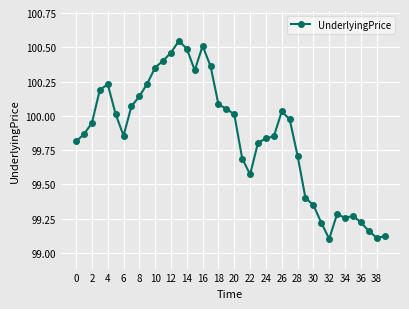

What is the sum of all values?

3993.9